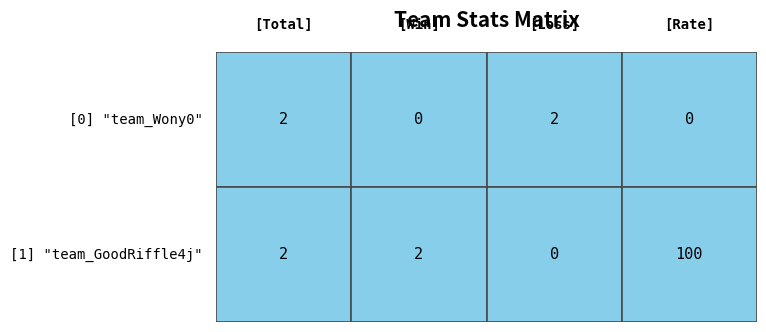

Reading right to left, extract all data points from this chart.

team_Wony0: 0	2	0	2
team_GoodRiffle4j: 100	0	2	2